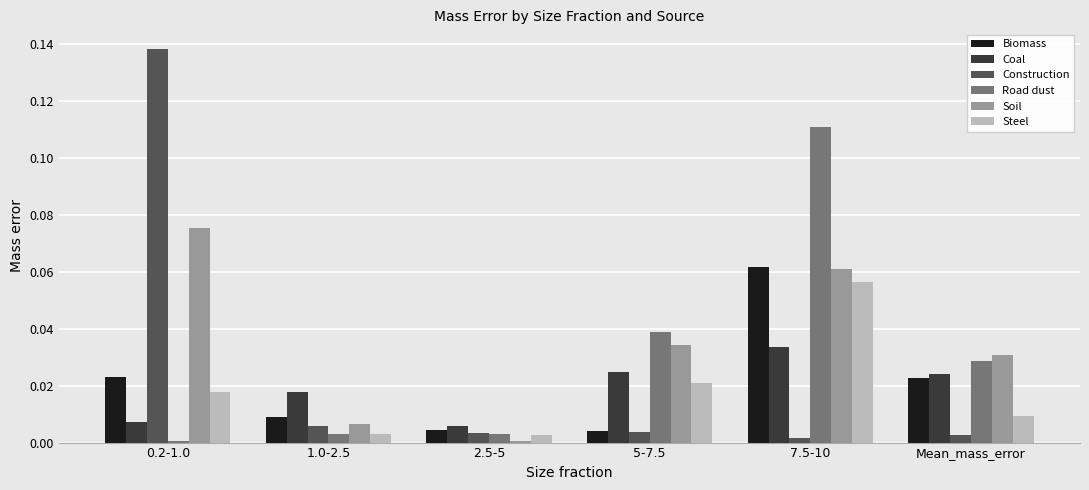

At which category does the chart reach its peak across all series?

0.2-1.0